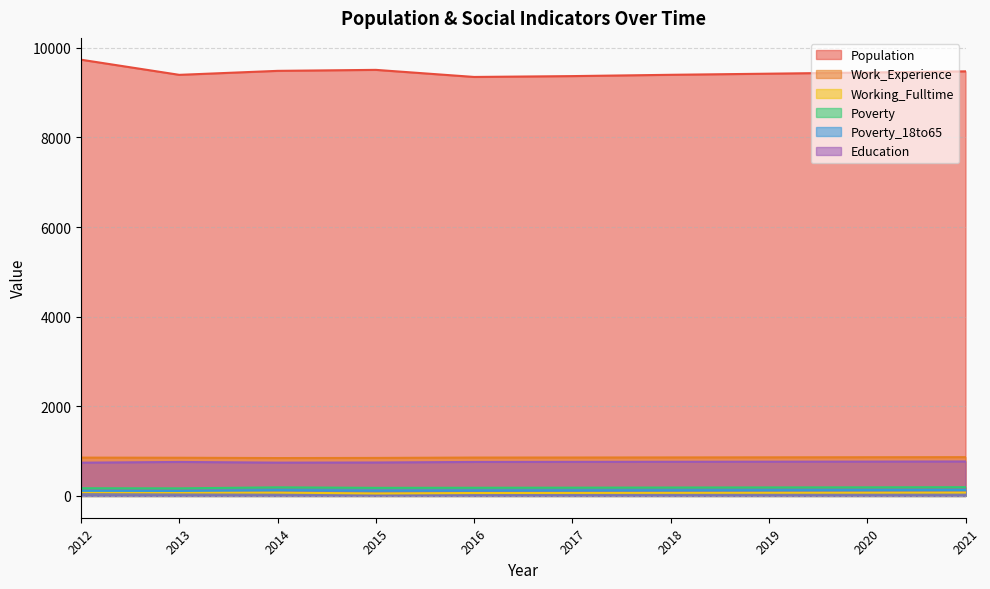

What are all the series names shown in the legend?

Population, Work_Experience, Working_Fulltime, Poverty, Poverty_18to65, Education